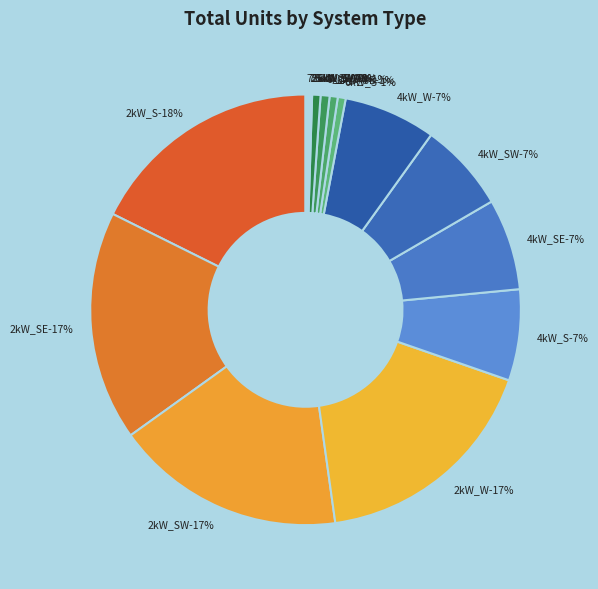

What is the change in value from 2kW_SW to 4kW_W?

-4010